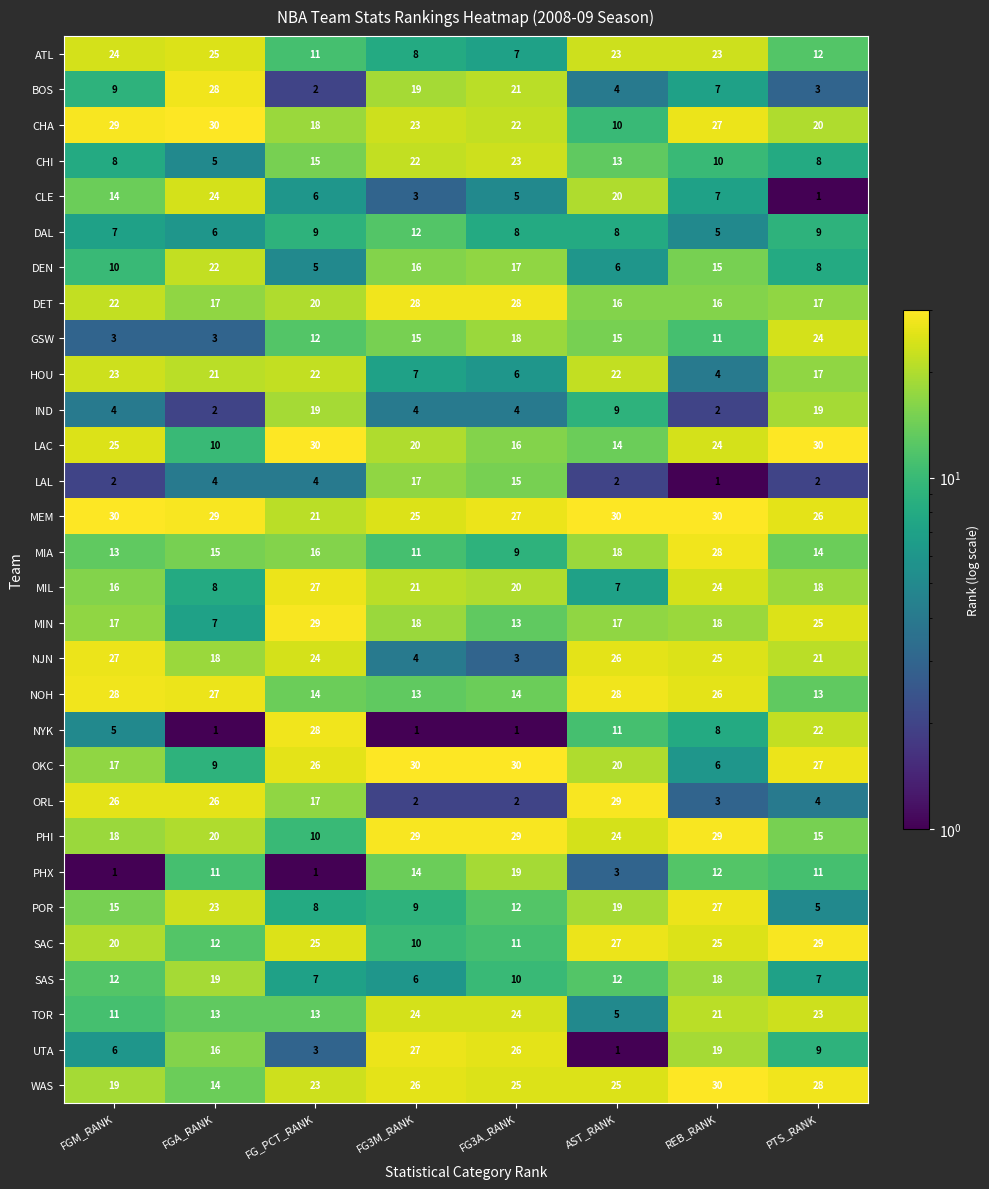

At which label does UTA reach its minimum?

AST_RANK